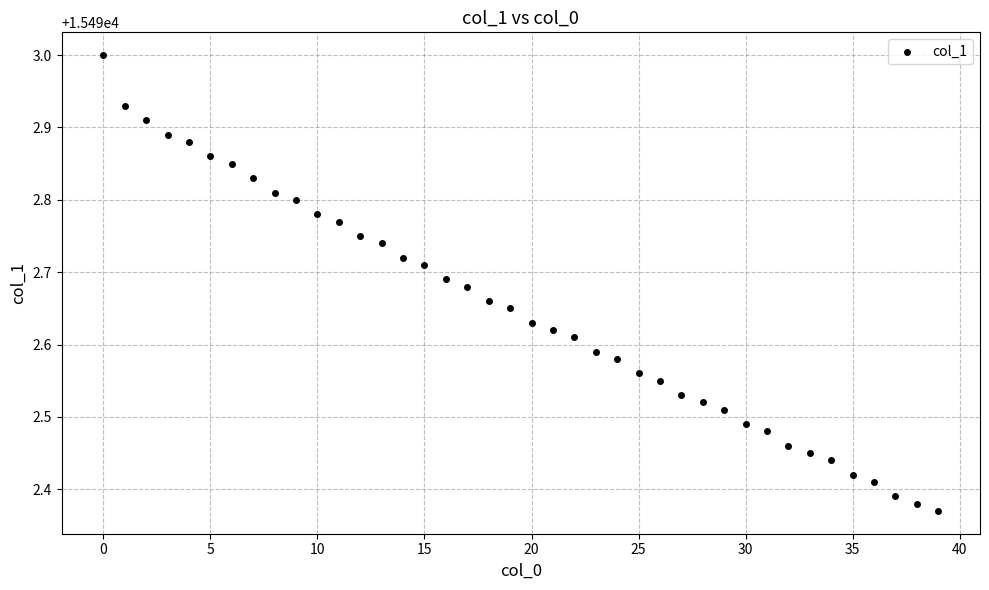

What is the range of Y values (max minus min)?

0.6